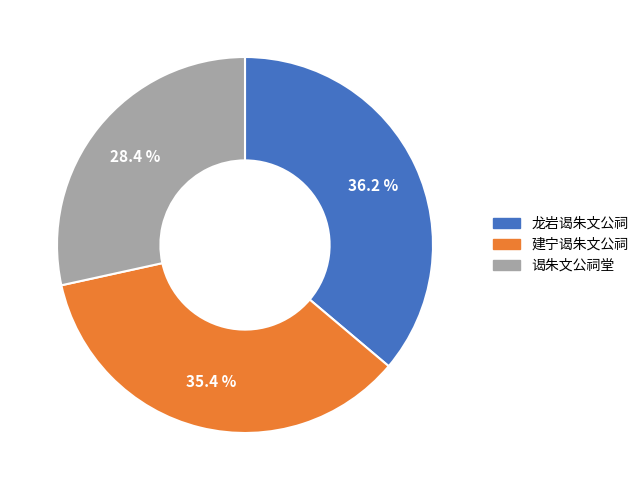

Which slice is the largest?

龙岩谒朱文公祠